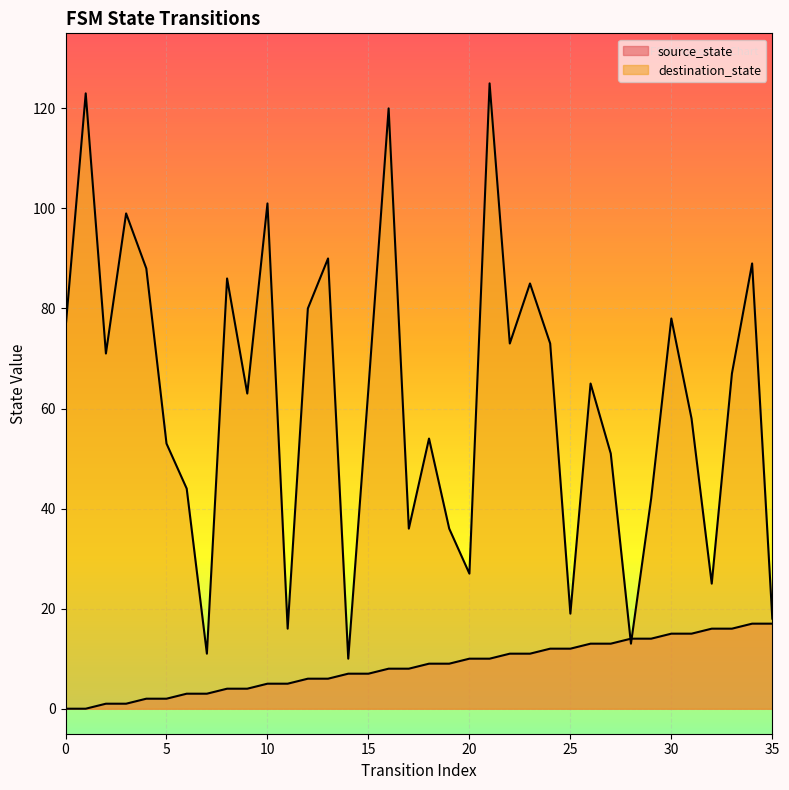

Which series ends up on top after the final intersection of destination_state and source_state?

destination_state